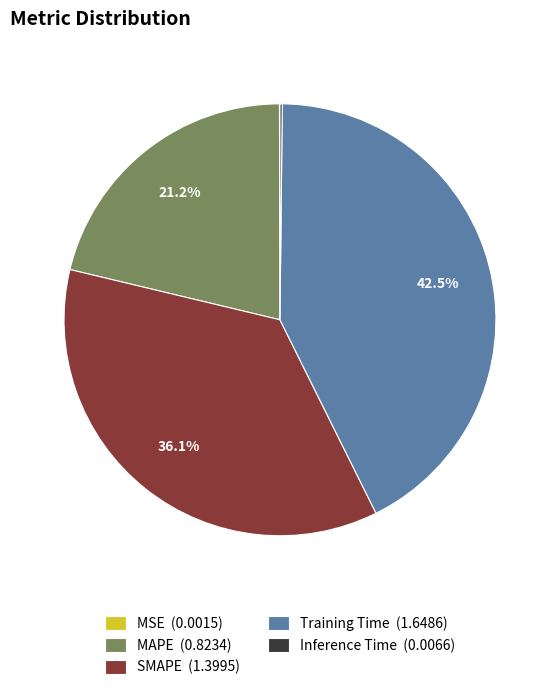

Is there any slice that represents more than half of the pie?

No